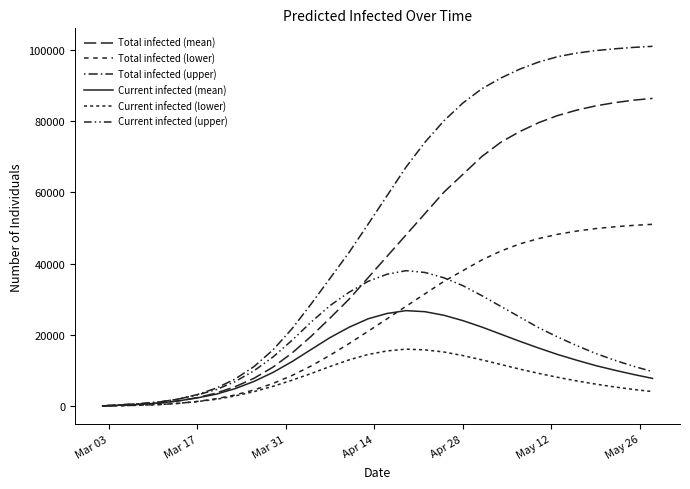

True or false: Current infected (upper) and Total infected (upper) intersect in this chart.

False